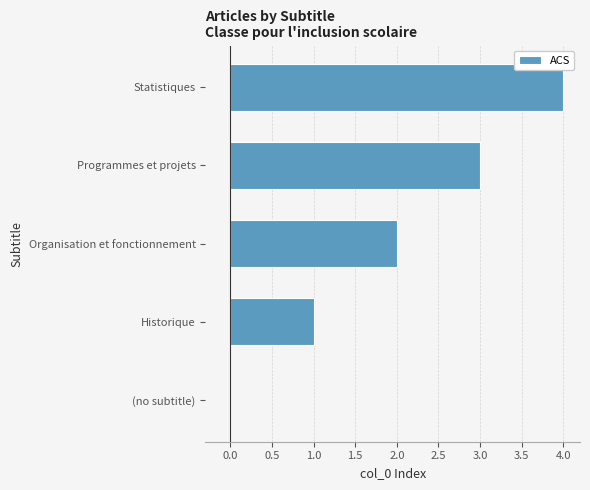

Is it true that the value at Programmes et projets is 2?

False